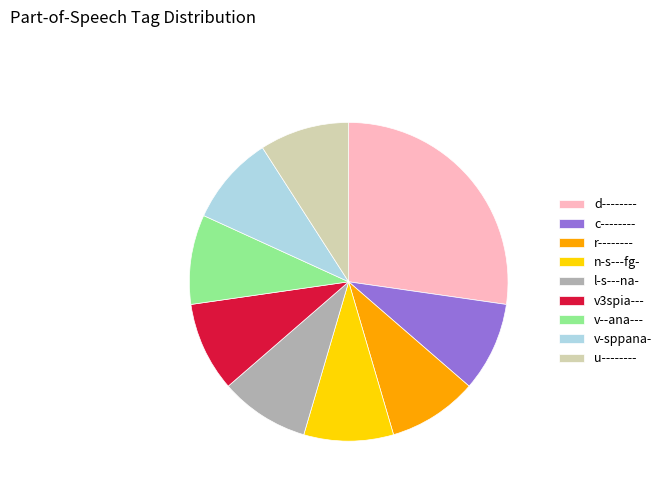

Which slice is the largest?

d--------